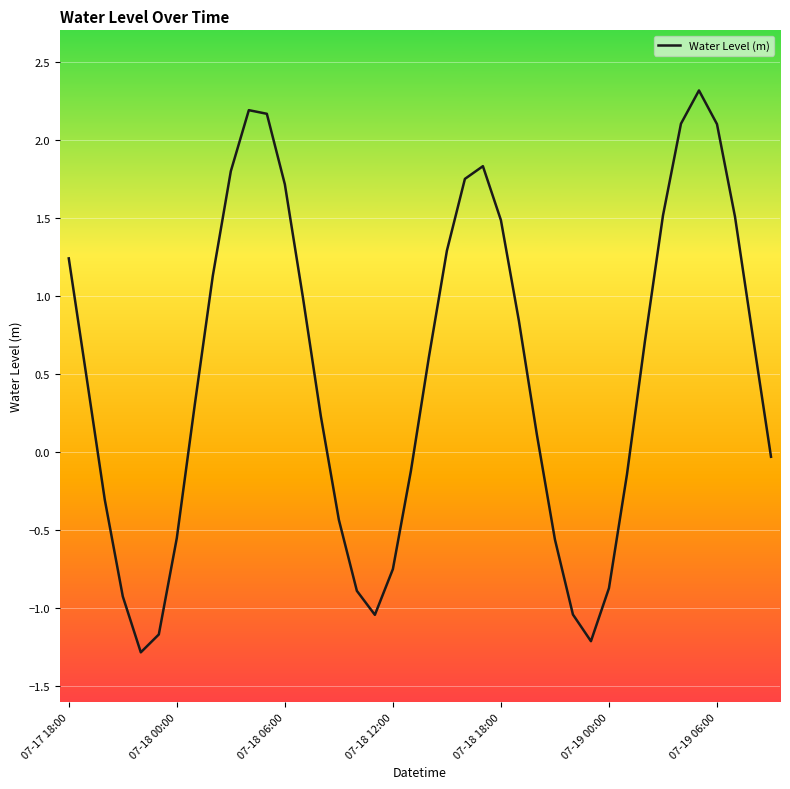

What is the difference between the maximum and minimum values?

3.6